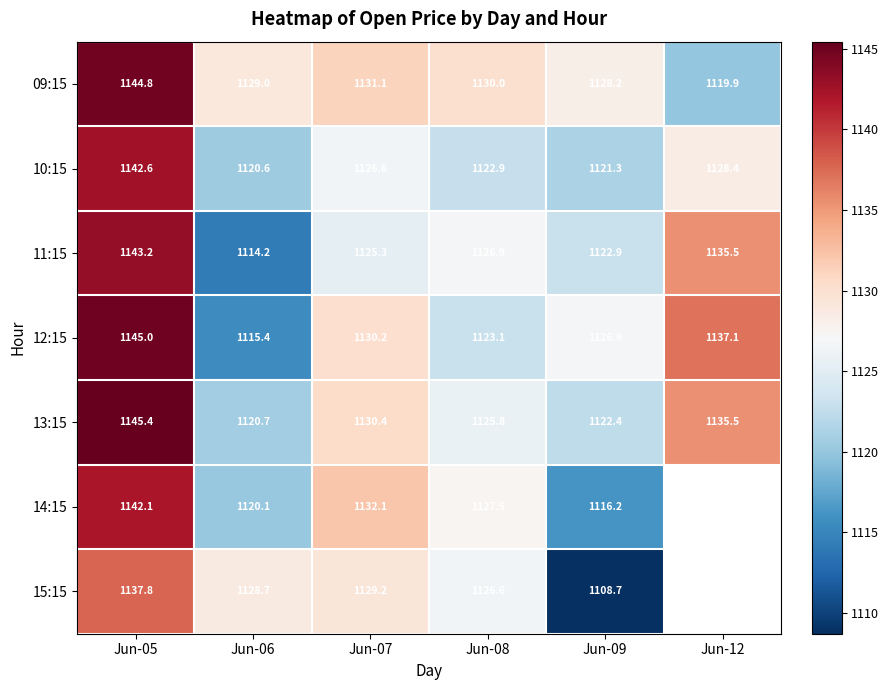

Is it true that 13:15 equals 1813.7 at Jun-08?

False